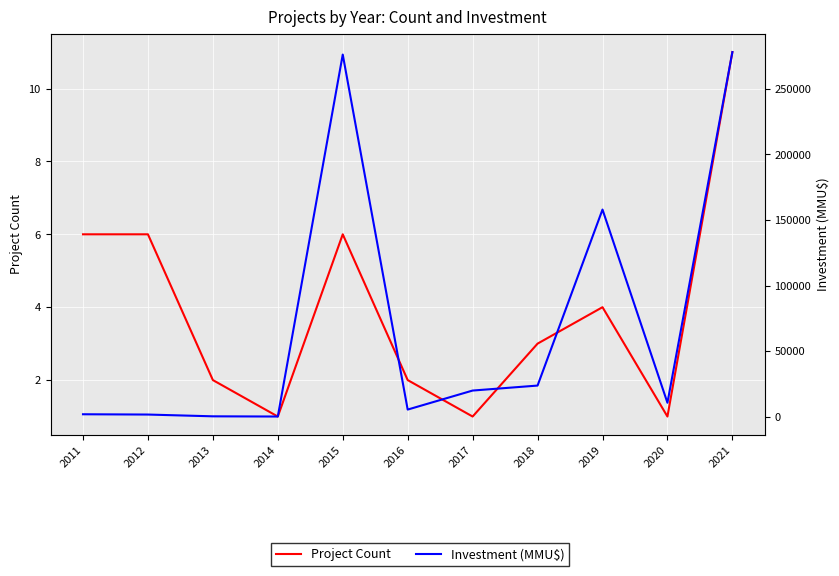

What is the difference between the highest and lowest values at 2019?

157996